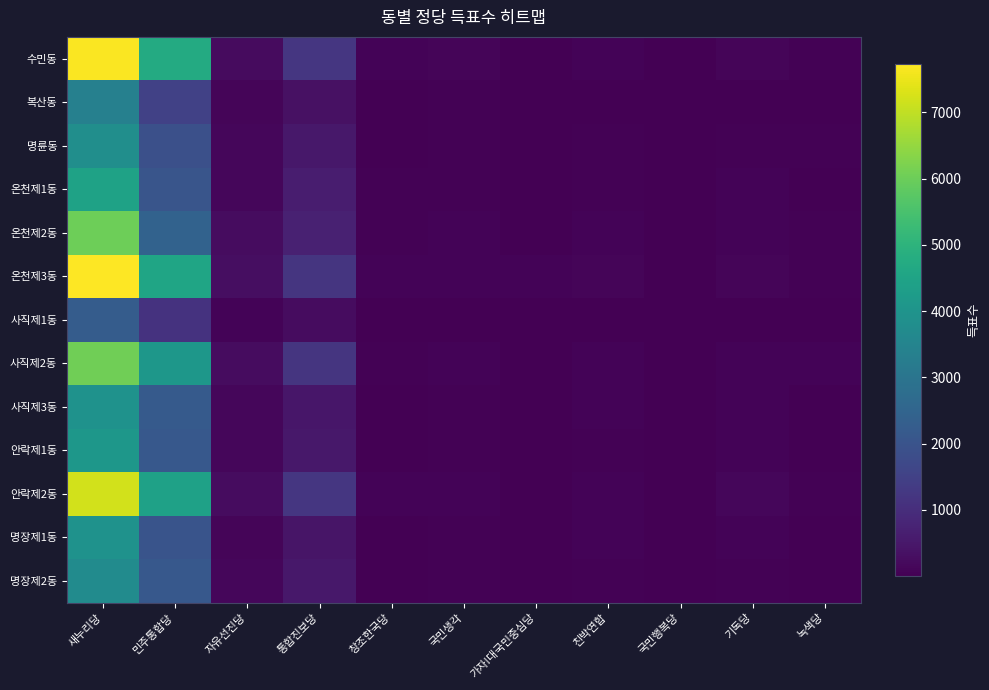

Between 자유선진당 and 국민행복당, which series saw the biggest shift?

온천제3동